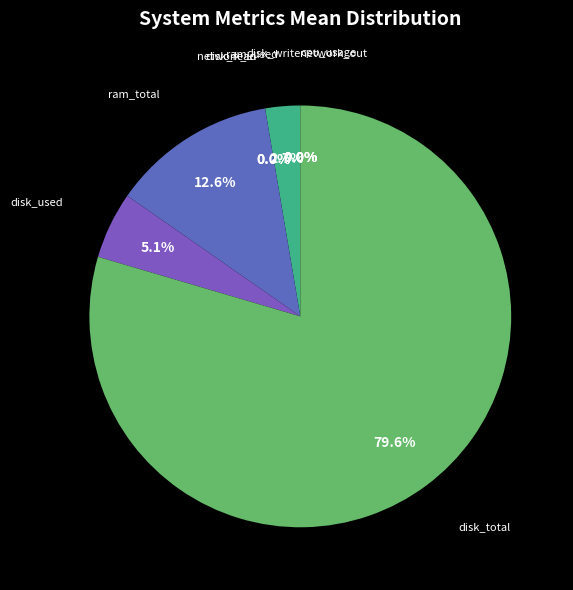

Which slice is the largest?

disk_total